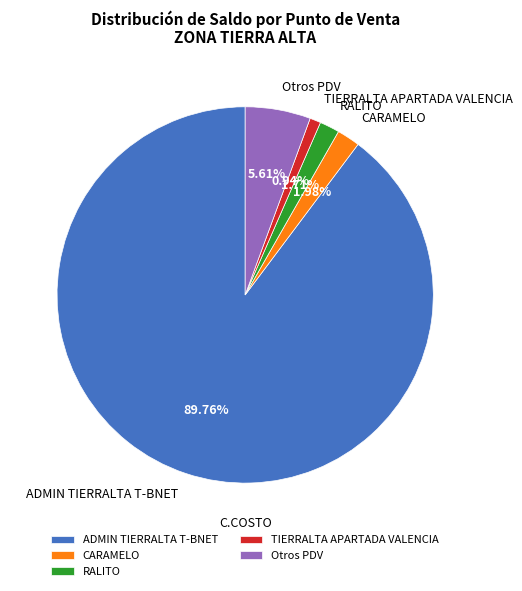

How many segments does this pie chart have?

5